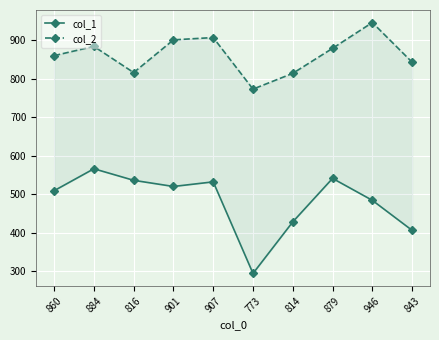

List the series in order of their overall mean, lowest first.

col_1, col_2